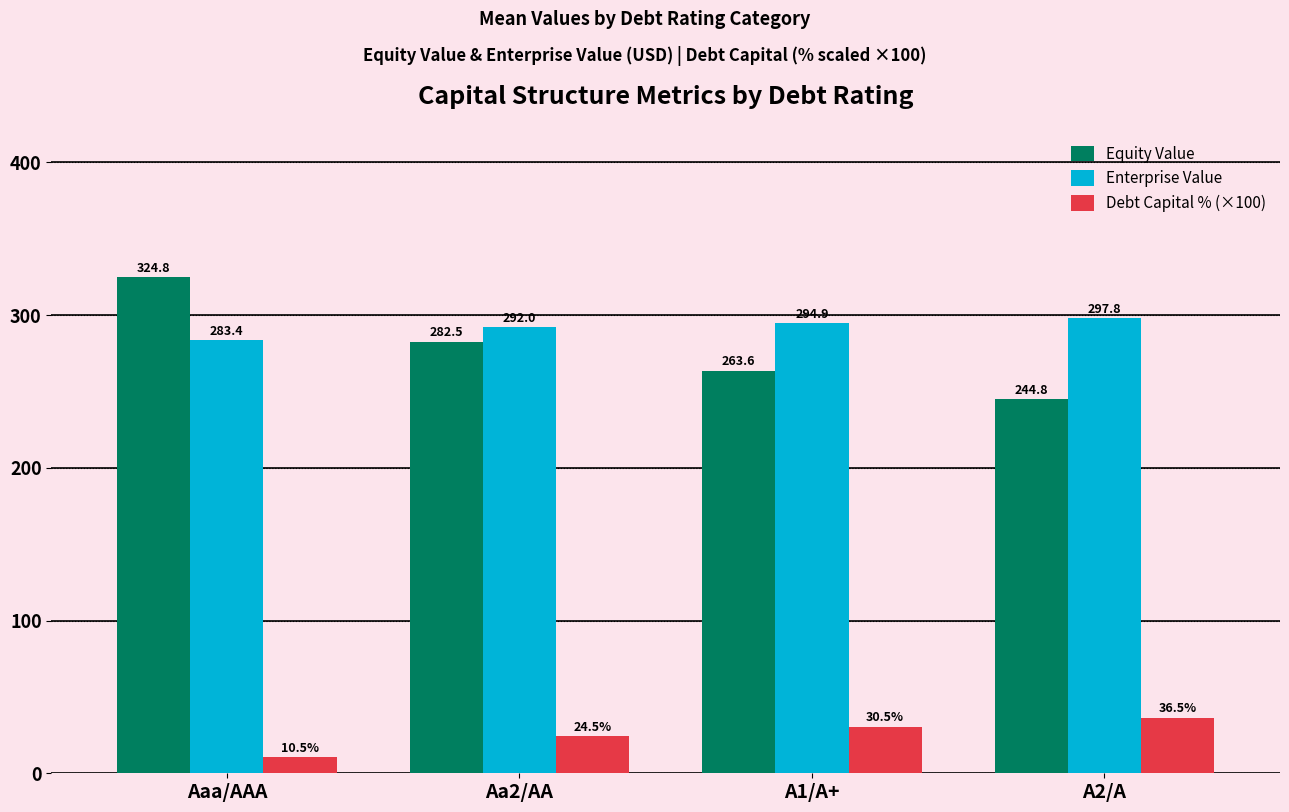

Where does the Debt Capital % (×100) series first go above 30?

A1/A+